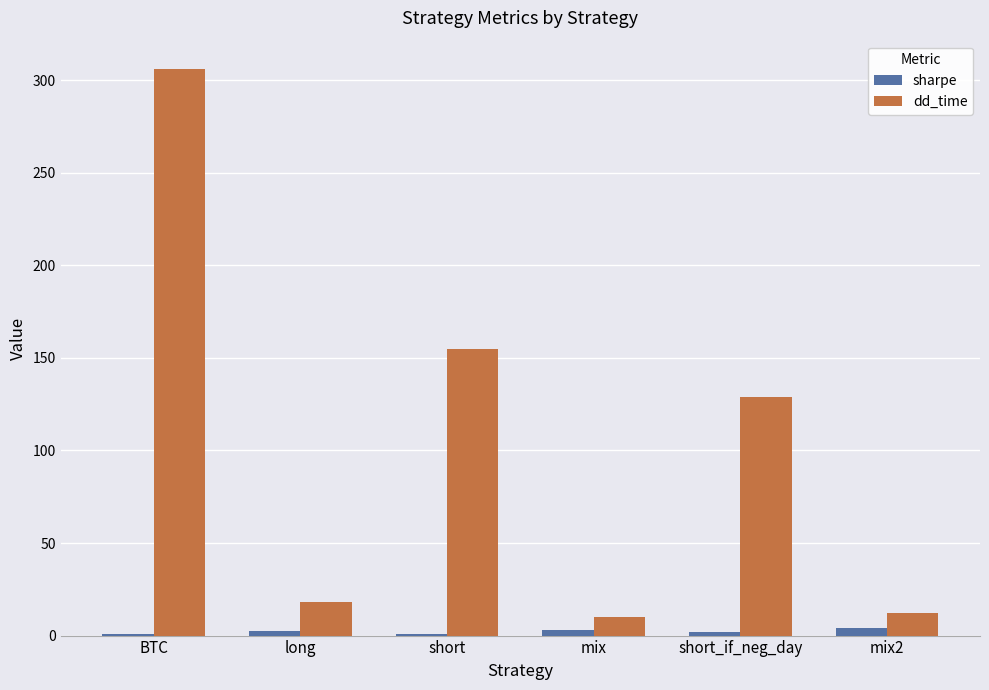

Which label corresponds to the largest value in the chart?

BTC